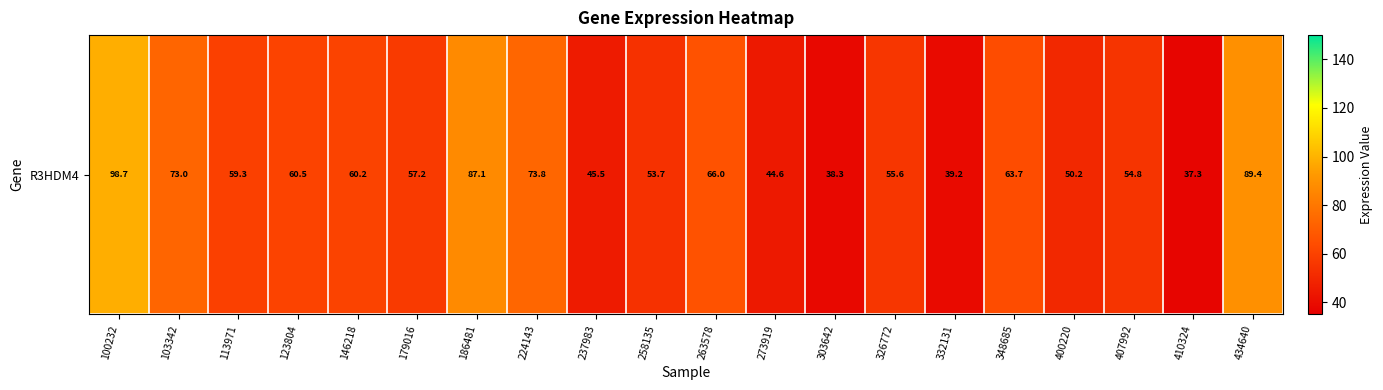

What is the change in value from 263578 to 273919?

-21.4